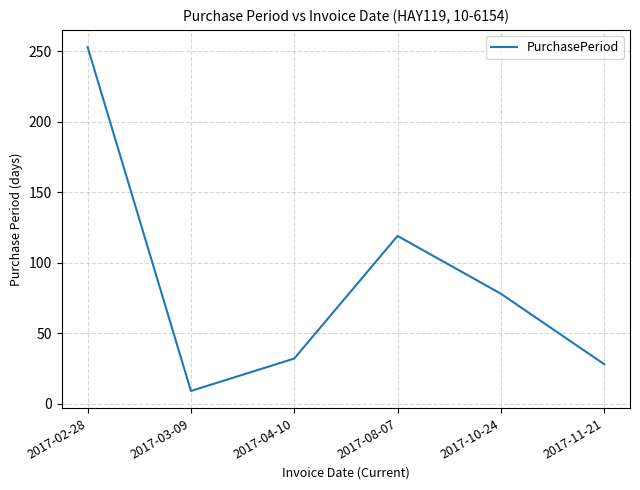

Rank the categories by value from lowest to highest.

2017-03-09, 2017-11-21, 2017-04-10, 2017-10-24, 2017-08-07, 2017-02-28